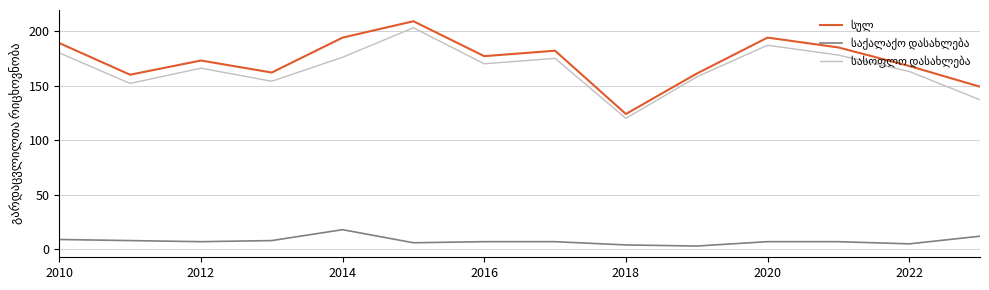

At how many categories does at least one series exceed 200?

1